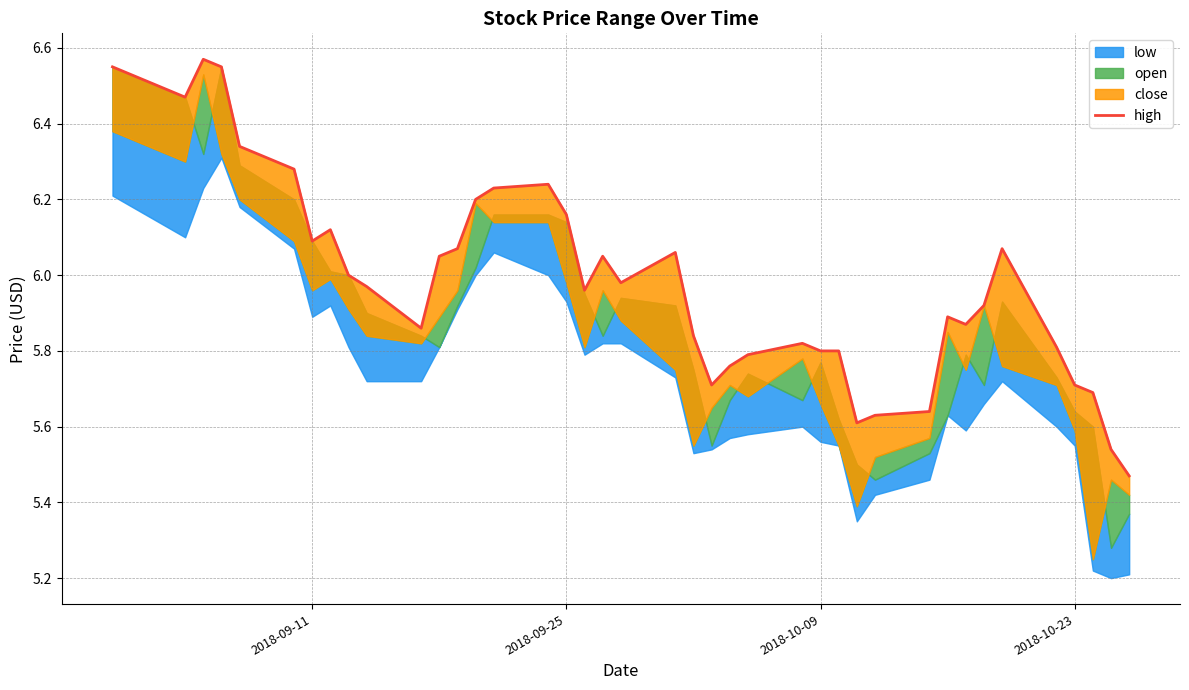

Reading left to right, what are all the values shown in this chart?

6.6	6.5	6.6	6.6	6.3	6.3	6.1	6.1	6.0	6.0	5.9	6.1	6.1	6.2	6.2	6.2	6.2	6.0	6.1	6.0	6.1	5.8	5.7	5.8	5.8	5.8	5.8	5.8	5.6	5.6	5.6	5.9	5.9	5.9	6.1	5.8	5.7	5.7	5.5	5.5